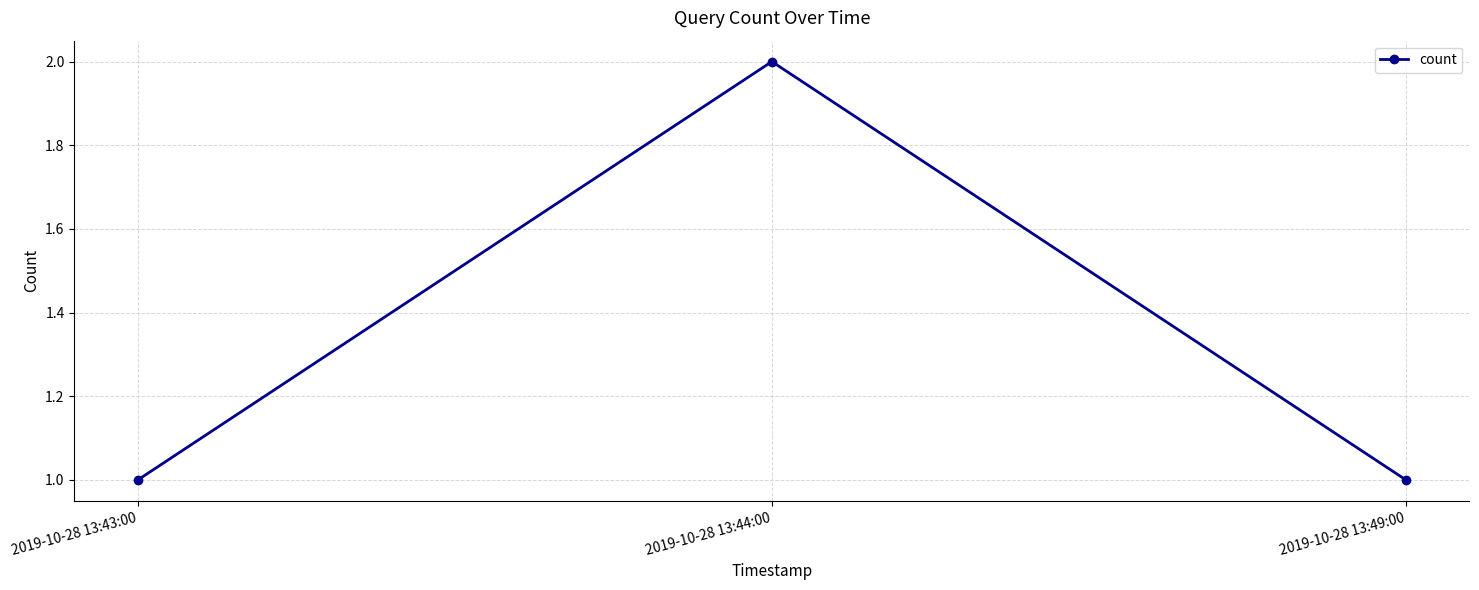

What is the difference between the values at 2019-10-28 13:44:00 and 2019-10-28 13:49:00?

1